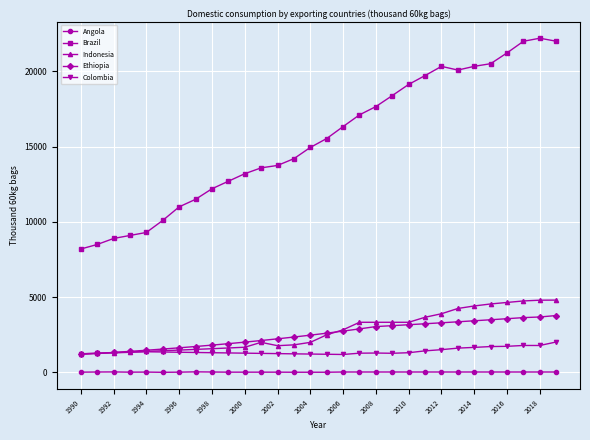

Rank the series by their maximum value, from highest to lowest.

Brazil, Indonesia, Ethiopia, Colombia, Angola